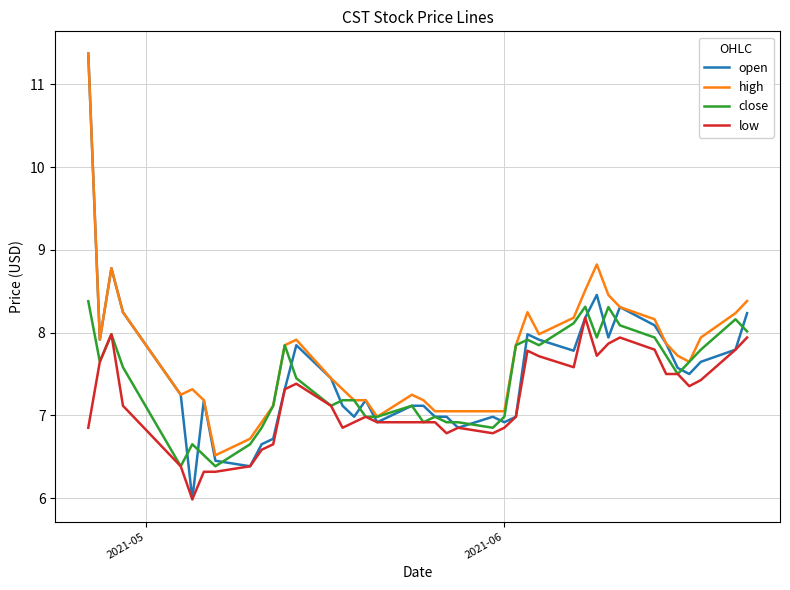

Which series has the largest range (max minus min)?

open